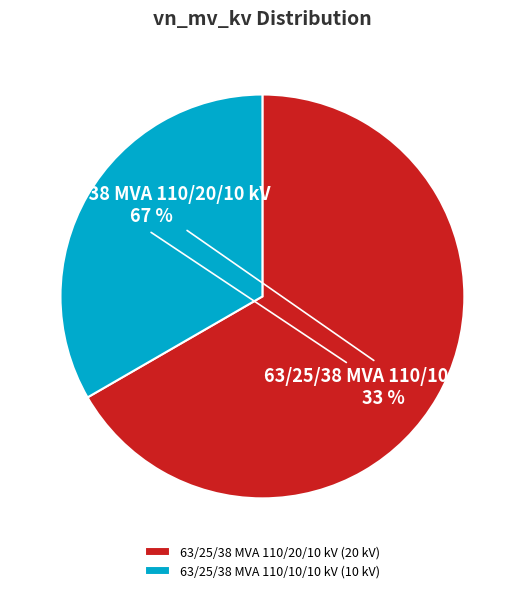

Approximately how many times larger is the value at 63/25/38 MVA 110/10/10 kV compared to 63/25/38 MVA 110/20/10 kV?

0.5